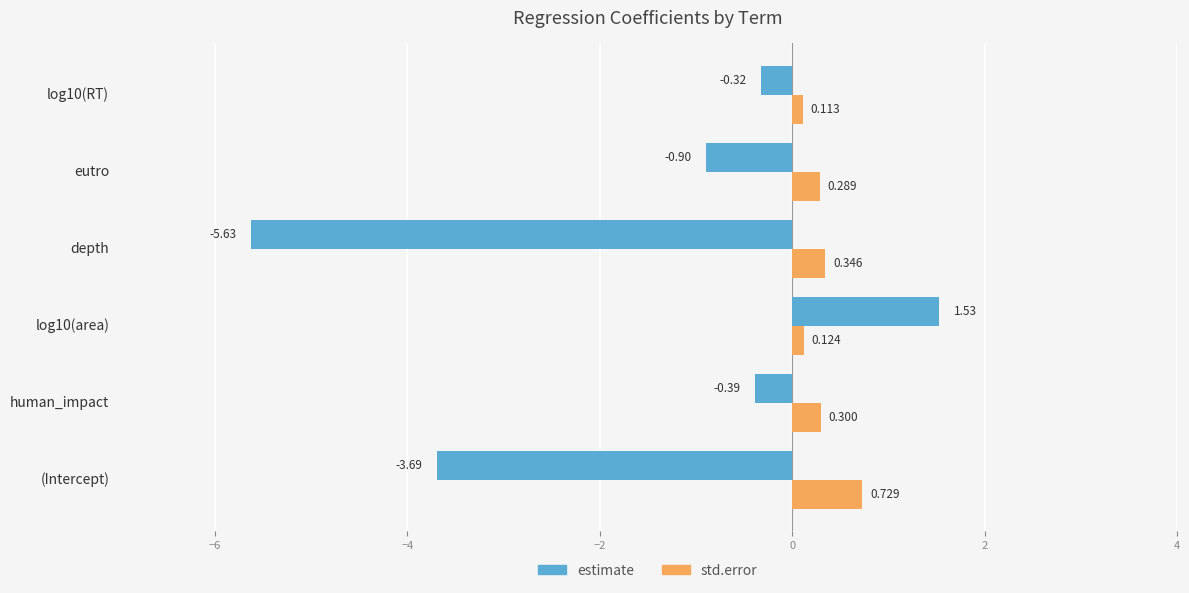

Is the value of std.error at depth greater than the value of estimate at log10(area)?

No